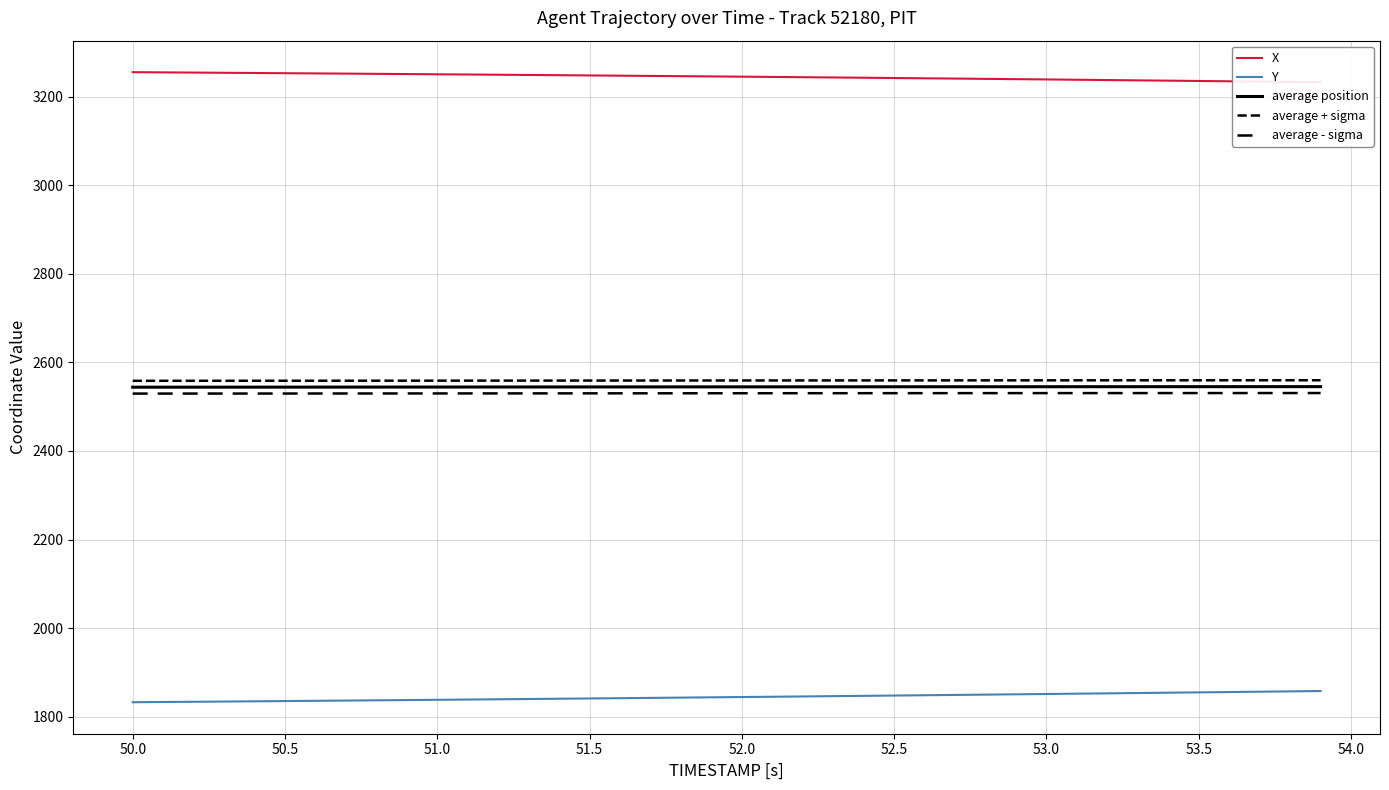

Which series has the largest range (max minus min)?

Y